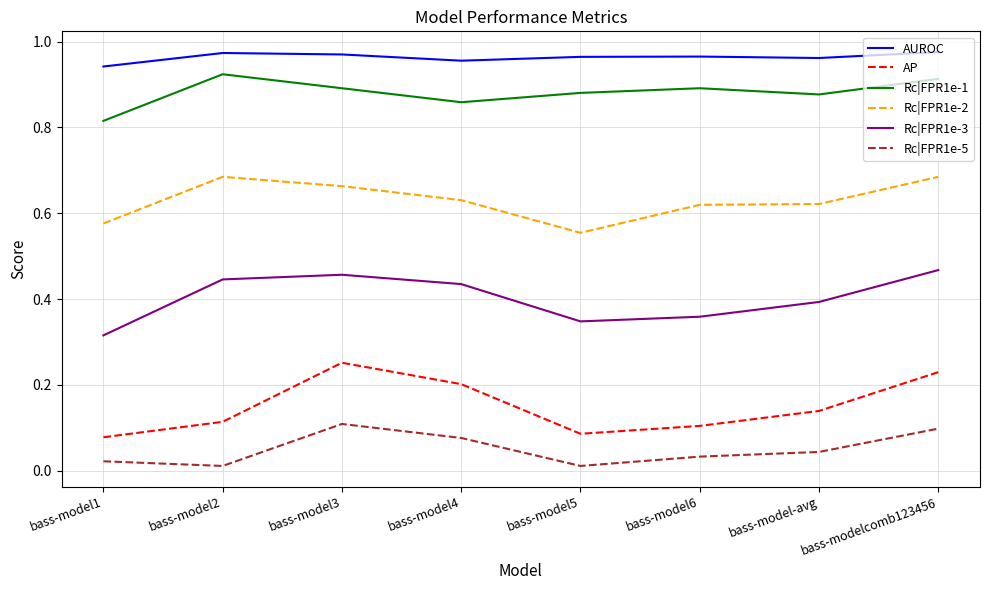

Where is the first local minimum for Rc|FPR1e-5?

bass-model2